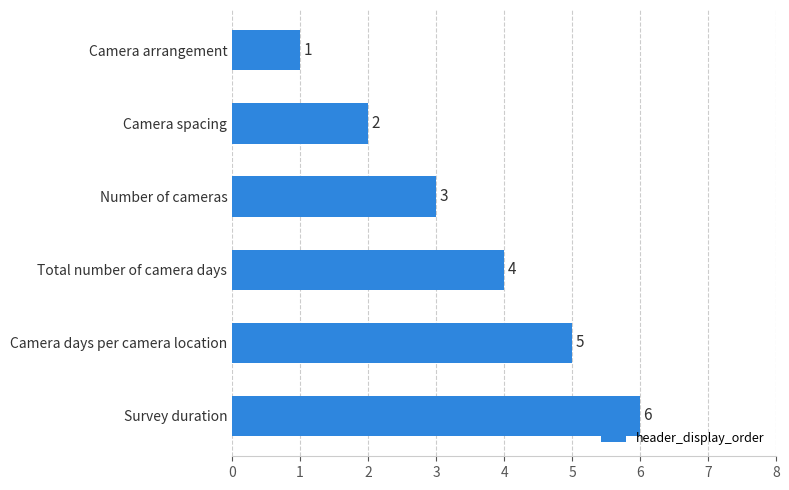

Count the values in the range 2 to 5.

4